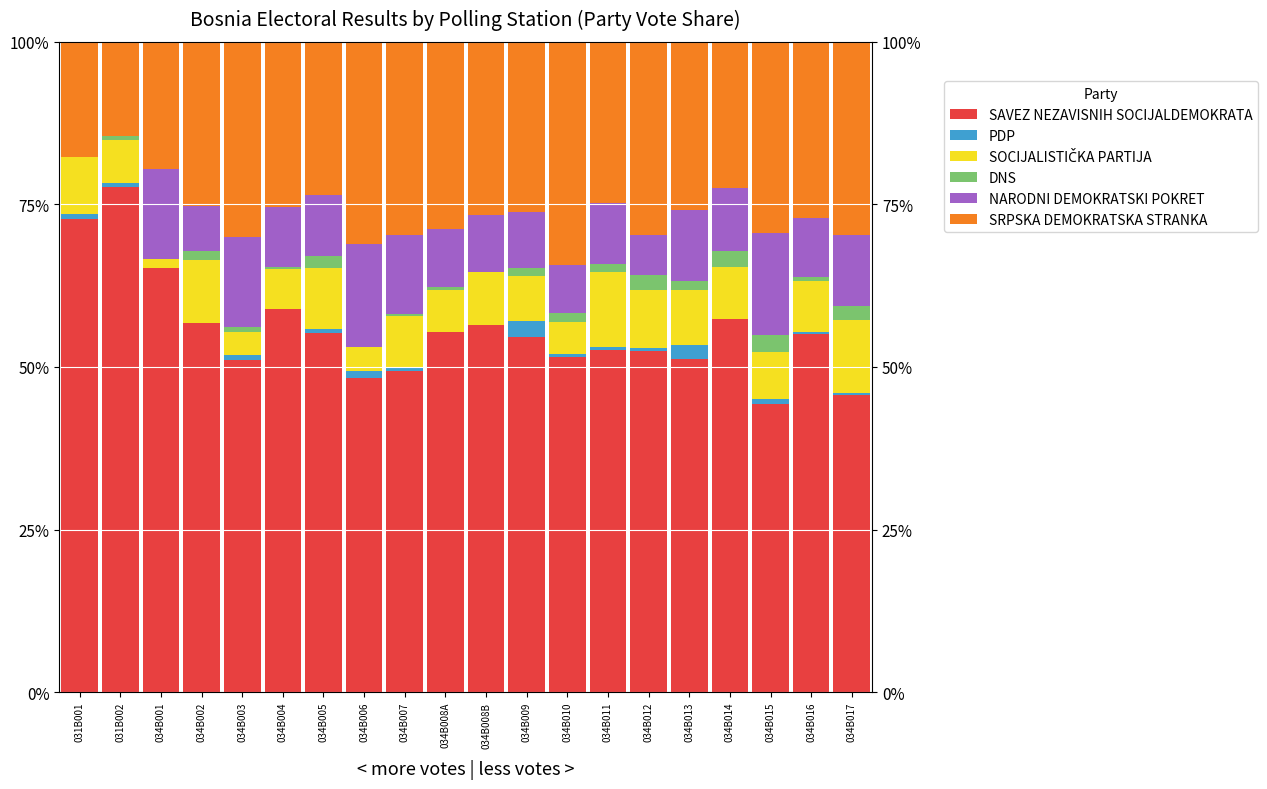

At which category is the sum across all series the highest?

031B001